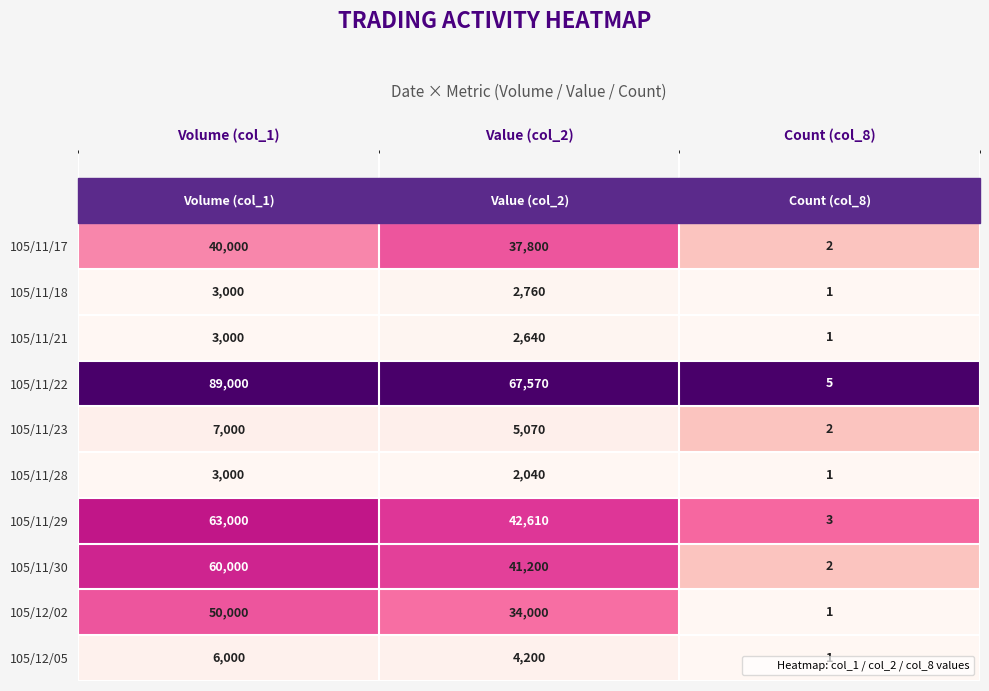

What is the total value across all series at Count (col_8)?

19